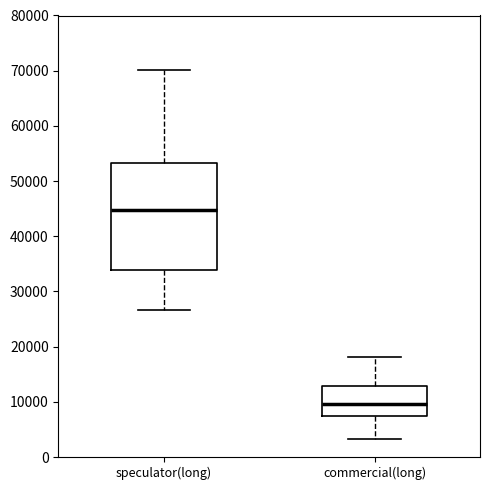

Where does the median line of the box for commercial(long) sit on the y-axis? The values are not printed on the chart, so give them approximately, as read against the axis.

10000